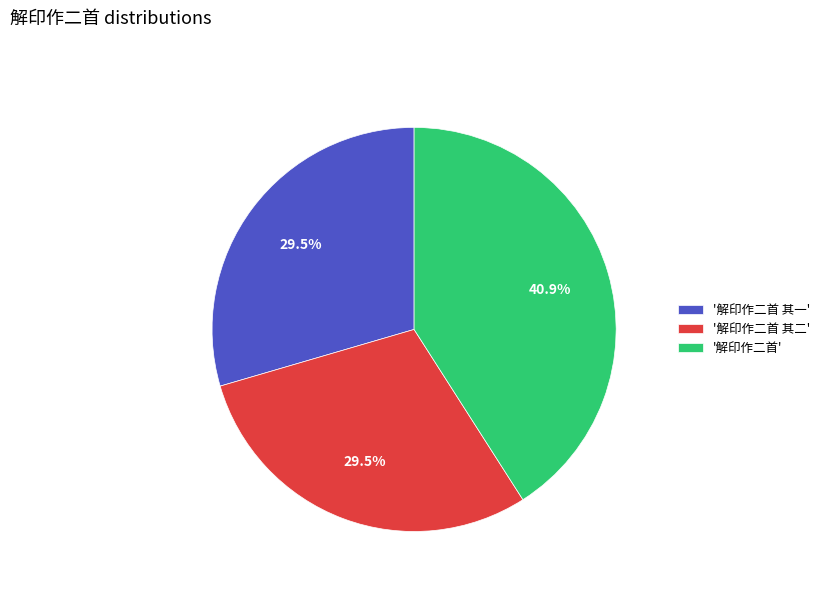

To the nearest percent, what is the difference between the largest and smallest slice percentages?

11%